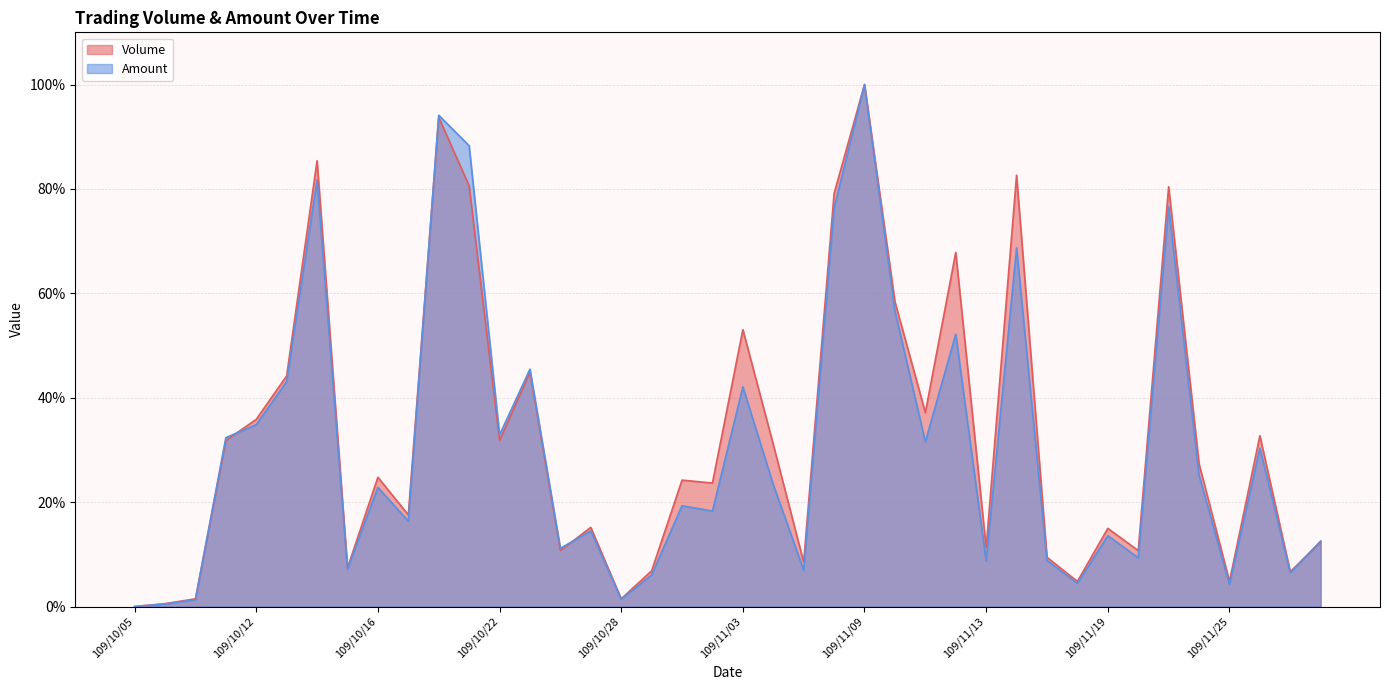

Reading left to right, transcribe all the data shown in this chart.

Volume: 109/10/05=0.0	109/10/06=0.6	109/10/07=1.5	109/10/08=31.8	109/10/12=35.9	109/10/13=44.2	109/10/14=85.4	109/10/15=7.4	109/10/16=24.8	109/10/19=17.6	109/10/20=93.7	109/10/21=80.6	109/10/22=31.8	109/10/23=44.9	109/10/26=10.7	109/10/27=15.2	109/10/28=1.5	109/10/29=6.8	109/10/30=24.2	109/11/02=23.7	109/11/03=53.0	109/11/04=31.1	109/11/05=8.5	109/11/06=79.1	109/11/09=100.0	109/11/10=58.4	109/11/11=37.2	109/11/12=67.8	109/11/13=11.3	109/11/16=82.6	109/11/17=9.4	109/11/18=4.8	109/11/19=15.0	109/11/20=10.7	109/11/23=80.4	109/11/24=27.4	109/11/25=4.8	109/11/26=32.7	109/11/27=6.7	109/11/30=12.4
Amount: 109/10/05=0.0	109/10/06=0.5	109/10/07=1.3	109/10/08=32.3	109/10/12=34.8	109/10/13=43.1	109/10/14=81.8	109/10/15=7.2	109/10/16=22.8	109/10/19=16.4	109/10/20=94.1	109/10/21=88.3	109/10/22=32.9	109/10/23=45.5	109/10/26=11.2	109/10/27=14.5	109/10/28=1.4	109/10/29=6.1	109/10/30=19.3	109/11/02=18.3	109/11/03=42.1	109/11/04=23.4	109/11/05=7.0	109/11/06=76.4	109/11/09=100.0	109/11/10=56.6	109/11/11=31.5	109/11/12=52.2	109/11/13=8.7	109/11/16=68.7	109/11/17=8.8	109/11/18=4.4	109/11/19=13.6	109/11/20=9.3	109/11/23=76.6	109/11/24=25.1	109/11/25=4.3	109/11/26=30.3	109/11/27=6.5	109/11/30=12.6